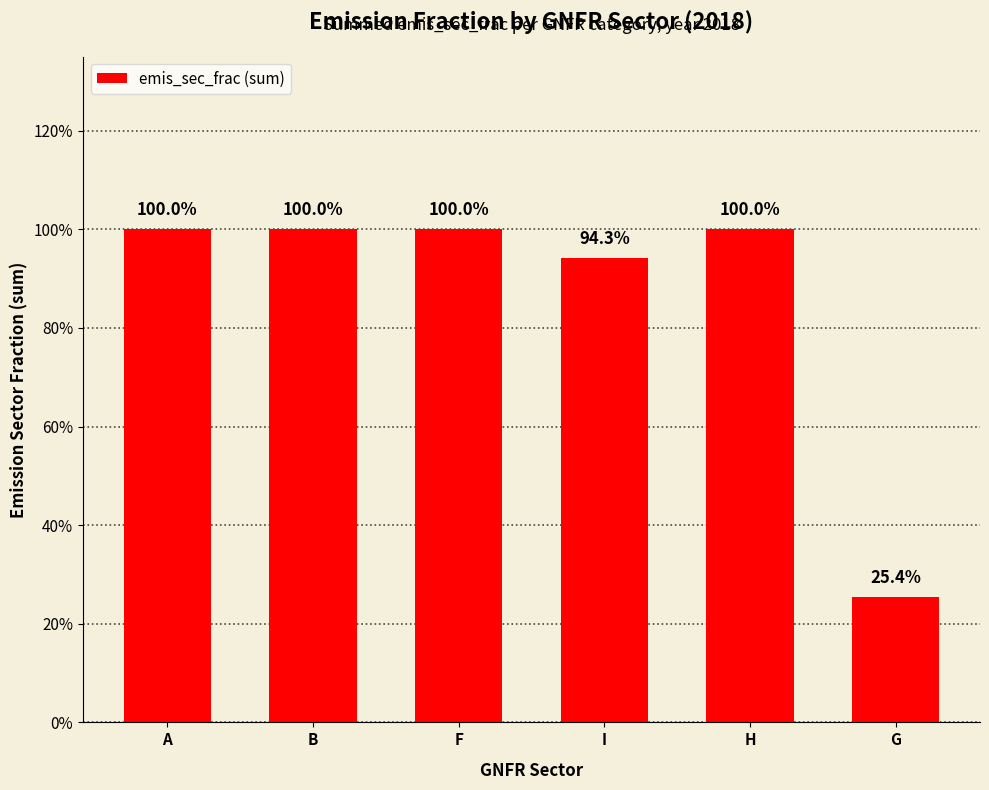

Which label corresponds to the smallest value in the chart?

G